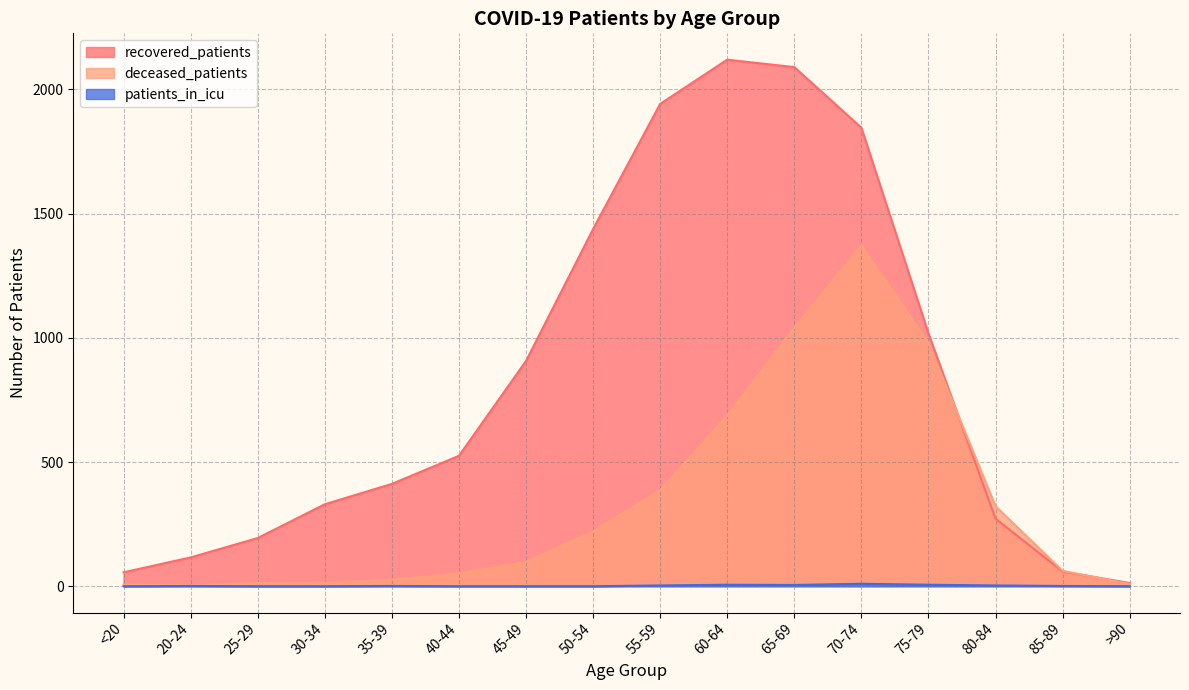

True or false: deceased_patients has a value of 290 at 65-69.

False